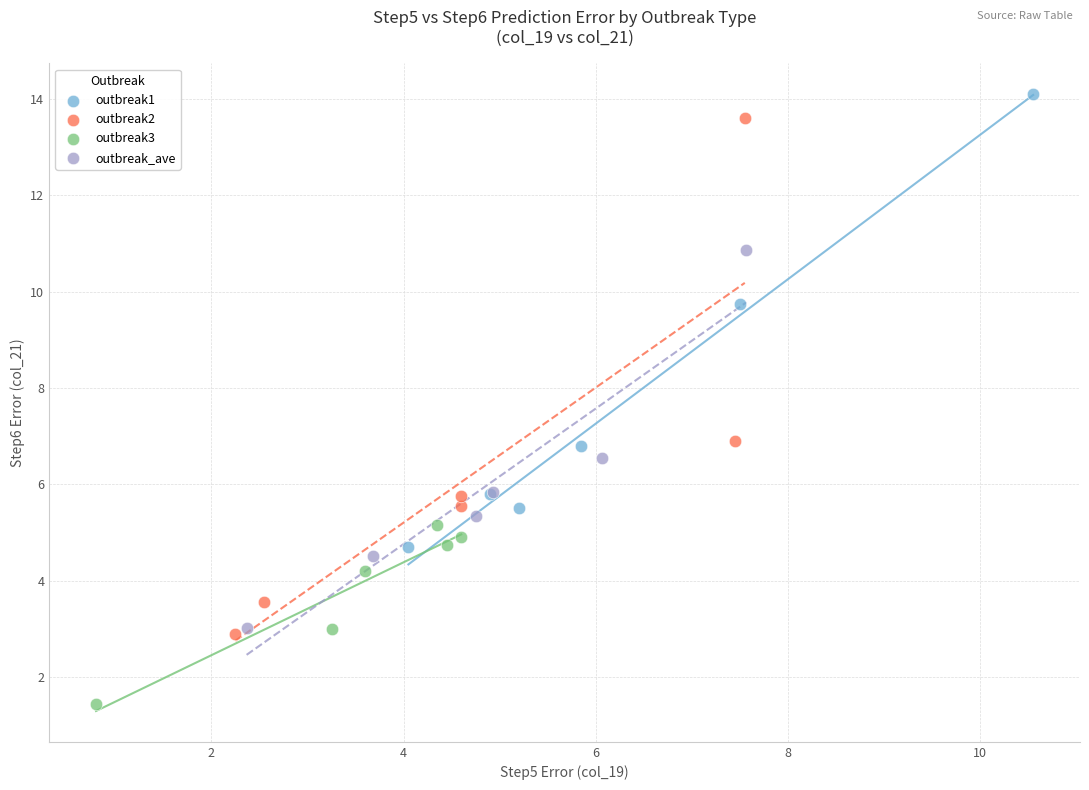

Which series has the largest Y range (max minus min)?

outbreak2